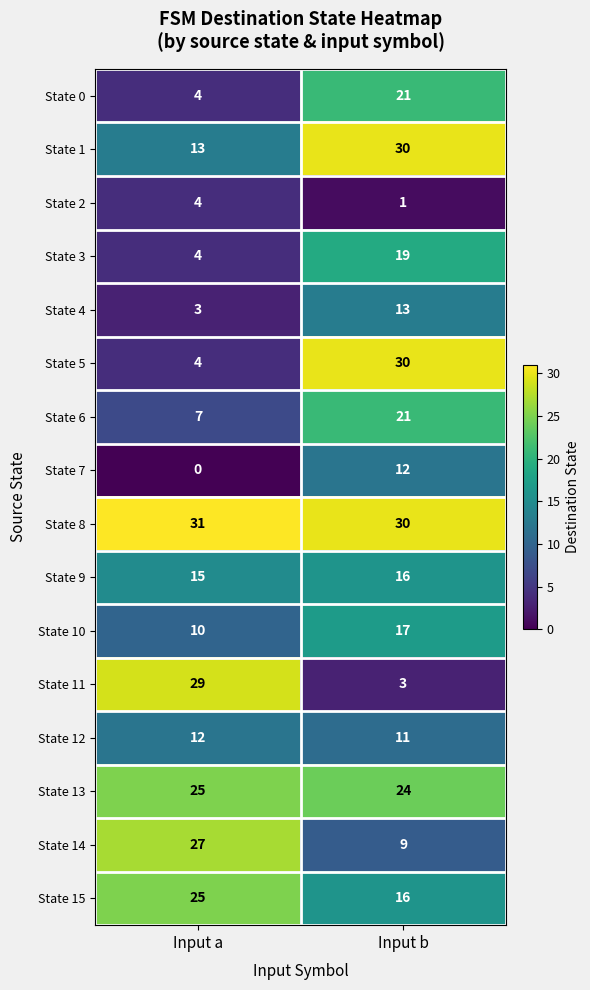

How many data points does each series have?

2